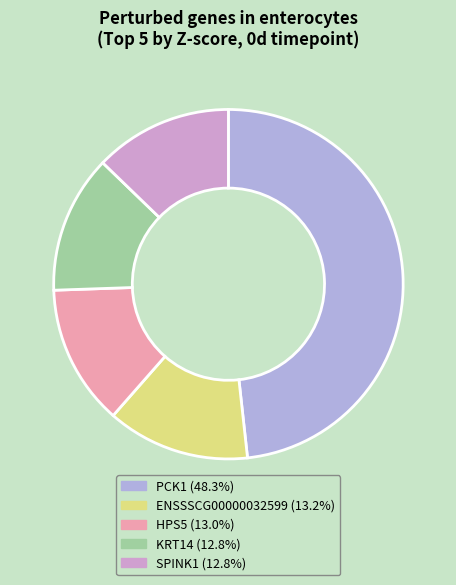

How many slices are in this pie chart?

5